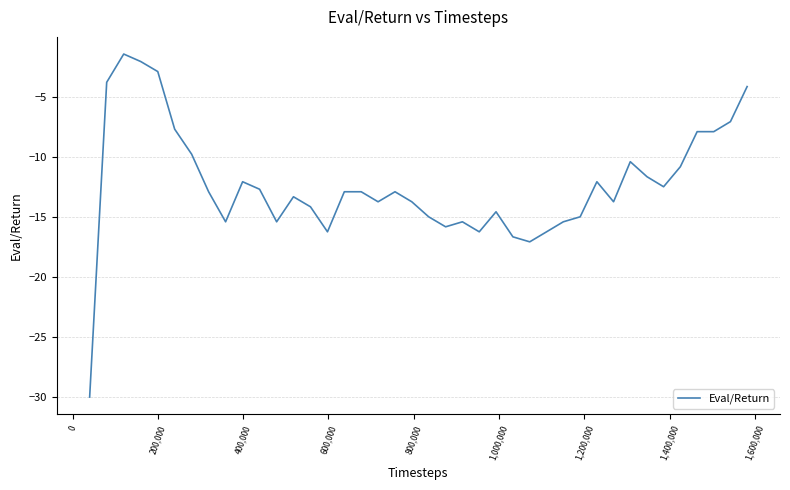

What is the greatest value displayed?

-1.5